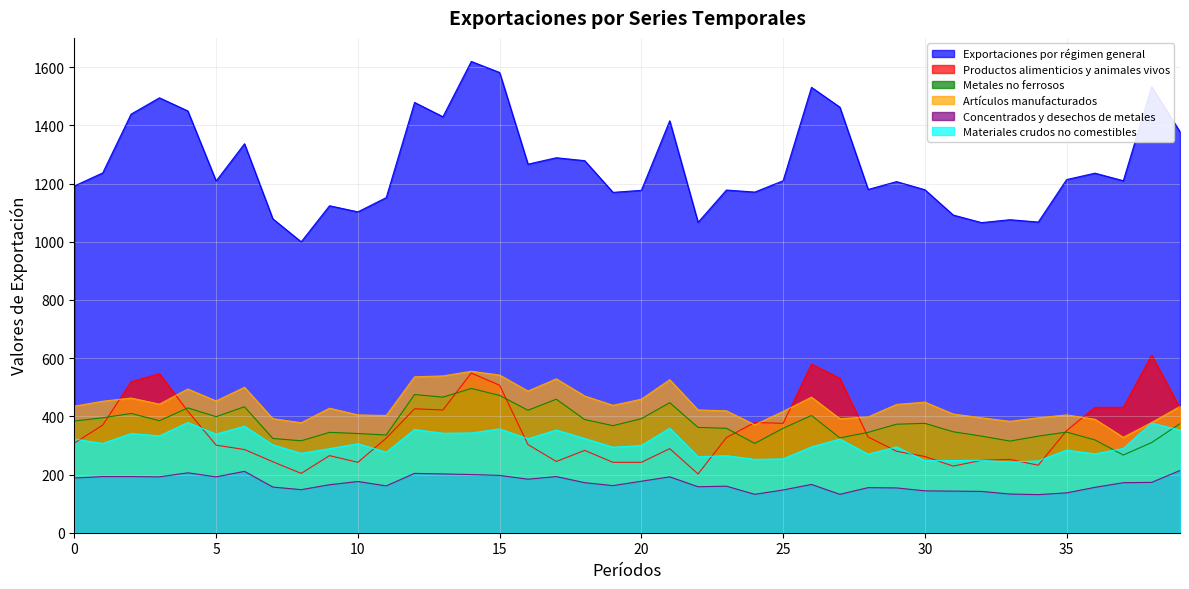

What are all the series names shown in the legend?

Exportaciones por régimen general, Productos alimenticios y animales vivos, Metales no ferrosos, Artículos manufacturados, Concentrados y desechos de metales, Materiales crudos no comestibles